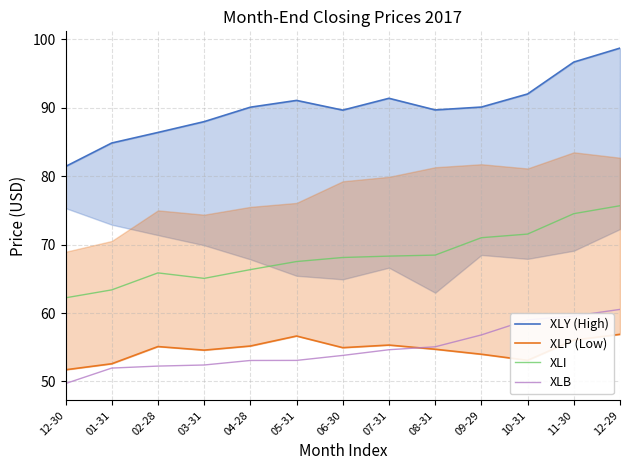

What is the difference between the maximum and minimum values in the XLI series?

13.4